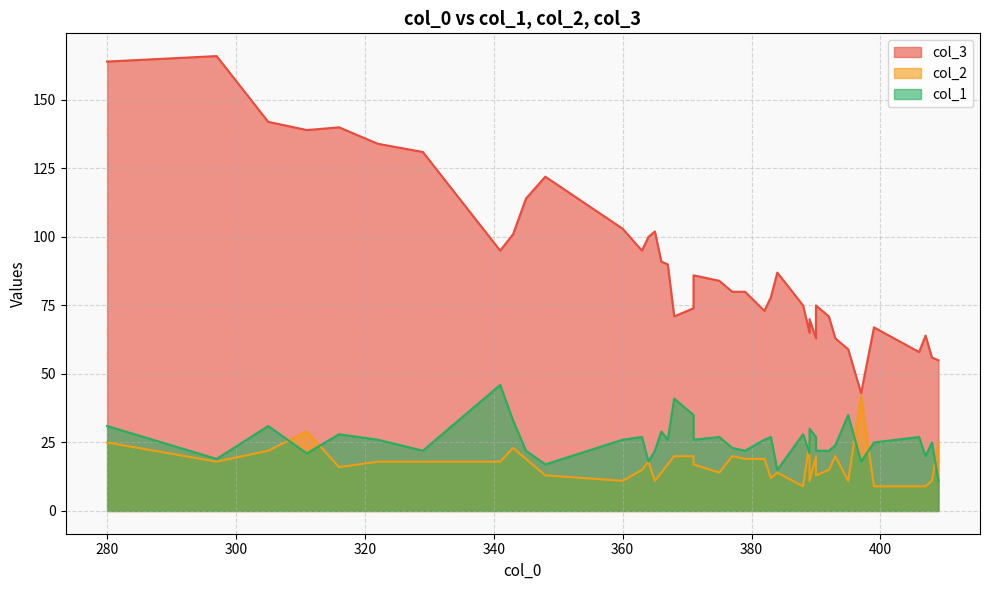

Which has a higher value, 407 or 377?

377